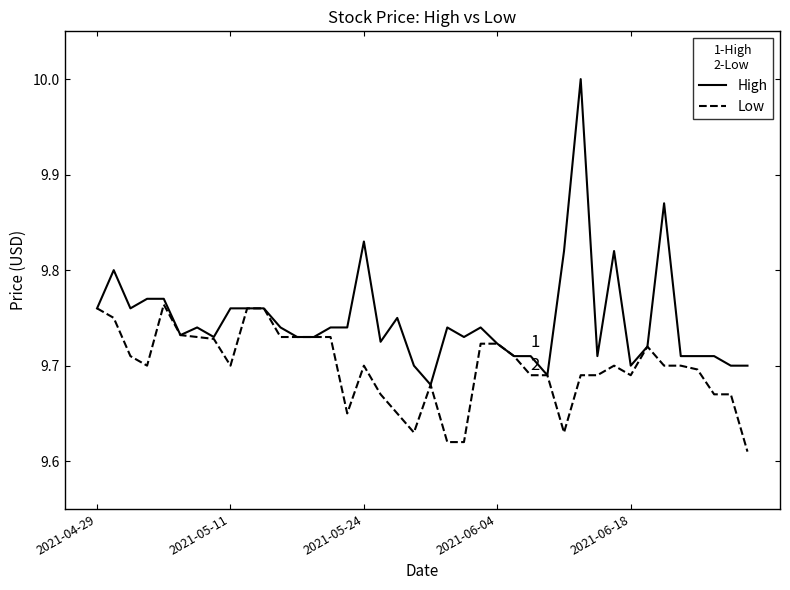

Rank the series by their maximum value, from highest to lowest.

High, Low